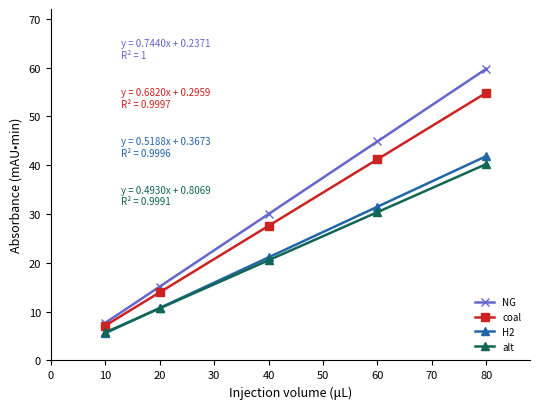

What is the difference between the highest and lowest values at 10?

2.1